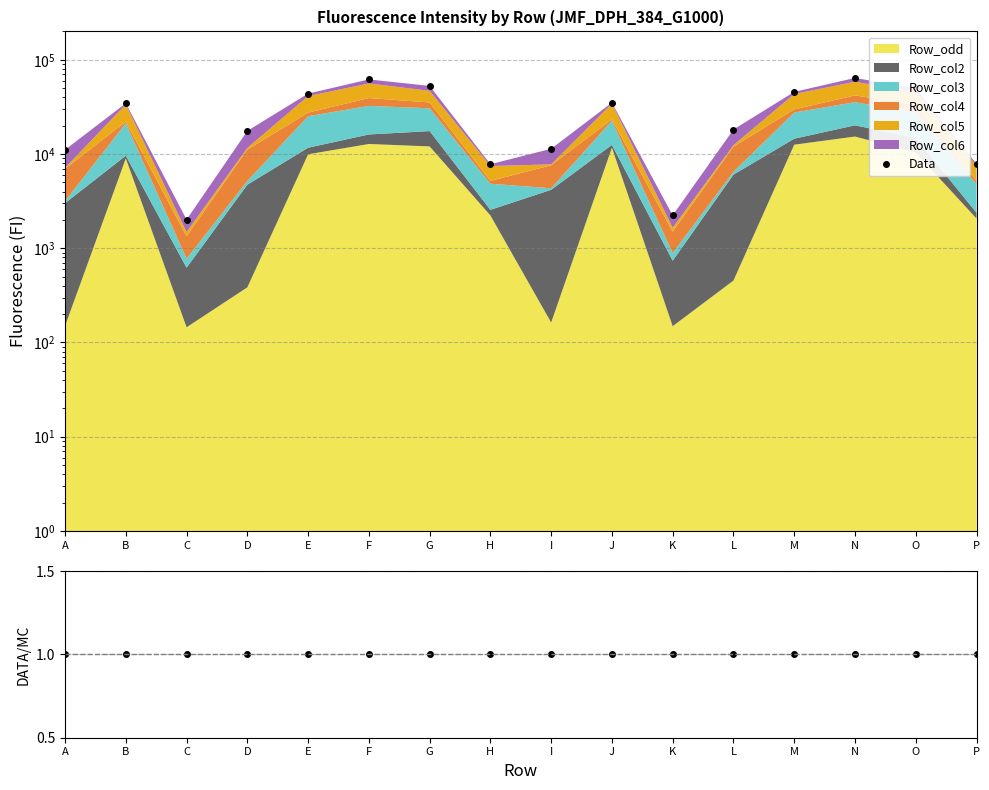

How many points are lower than both their immediate neighbors (excluding endpoints)?

3